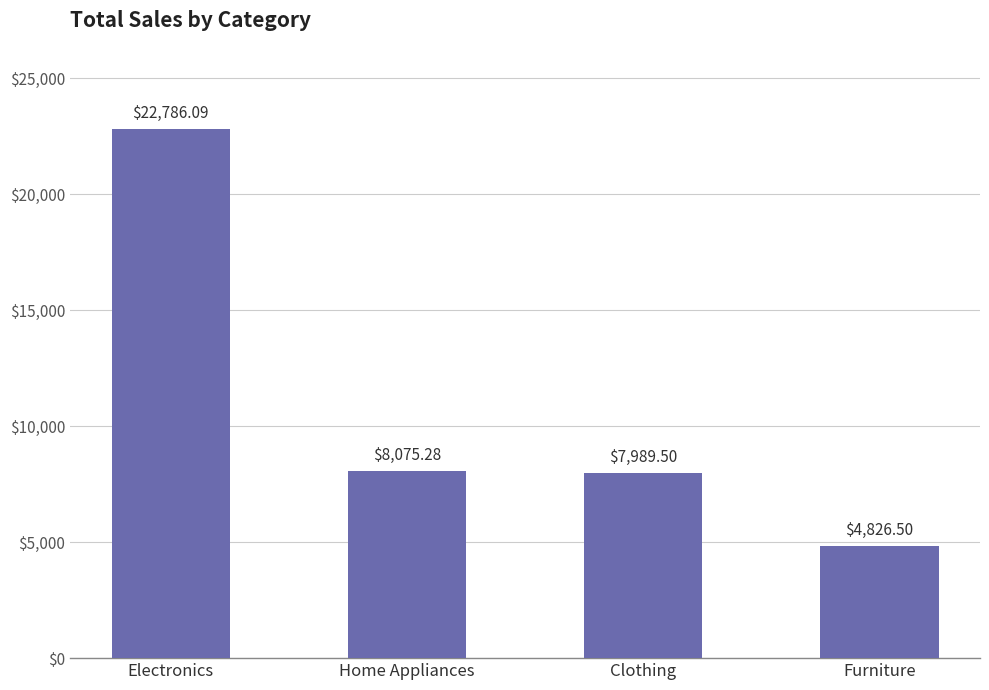

What is the greatest value displayed?

22786.1